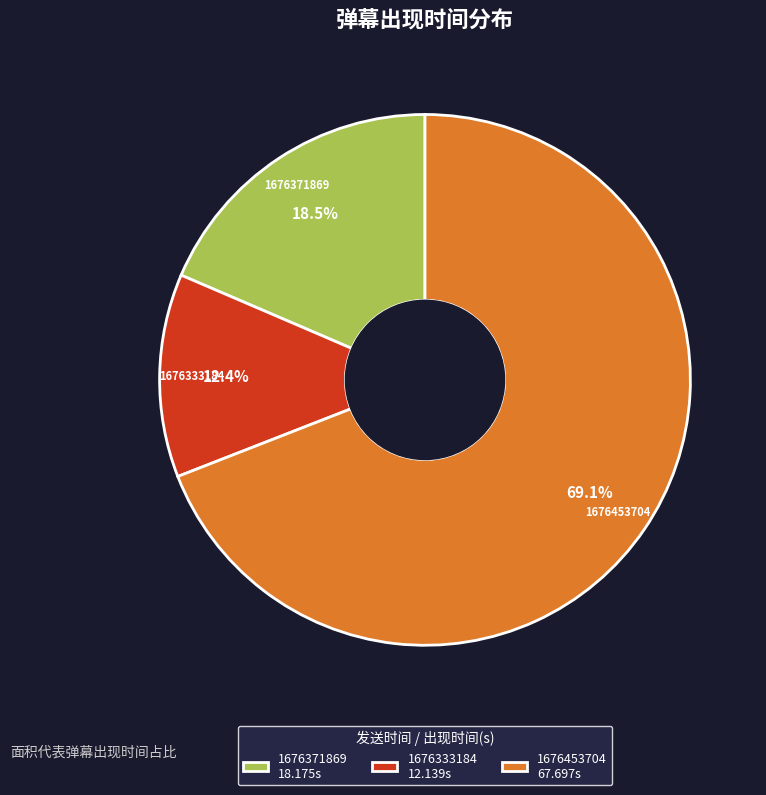

Which has a higher value, 1676333184 12.139s or 1676453704 67.697s?

1676453704 67.697s